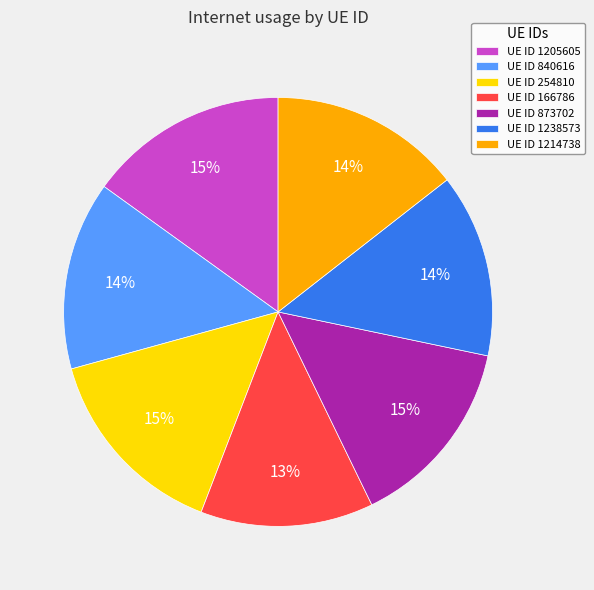

Does any single category account for the majority?

No